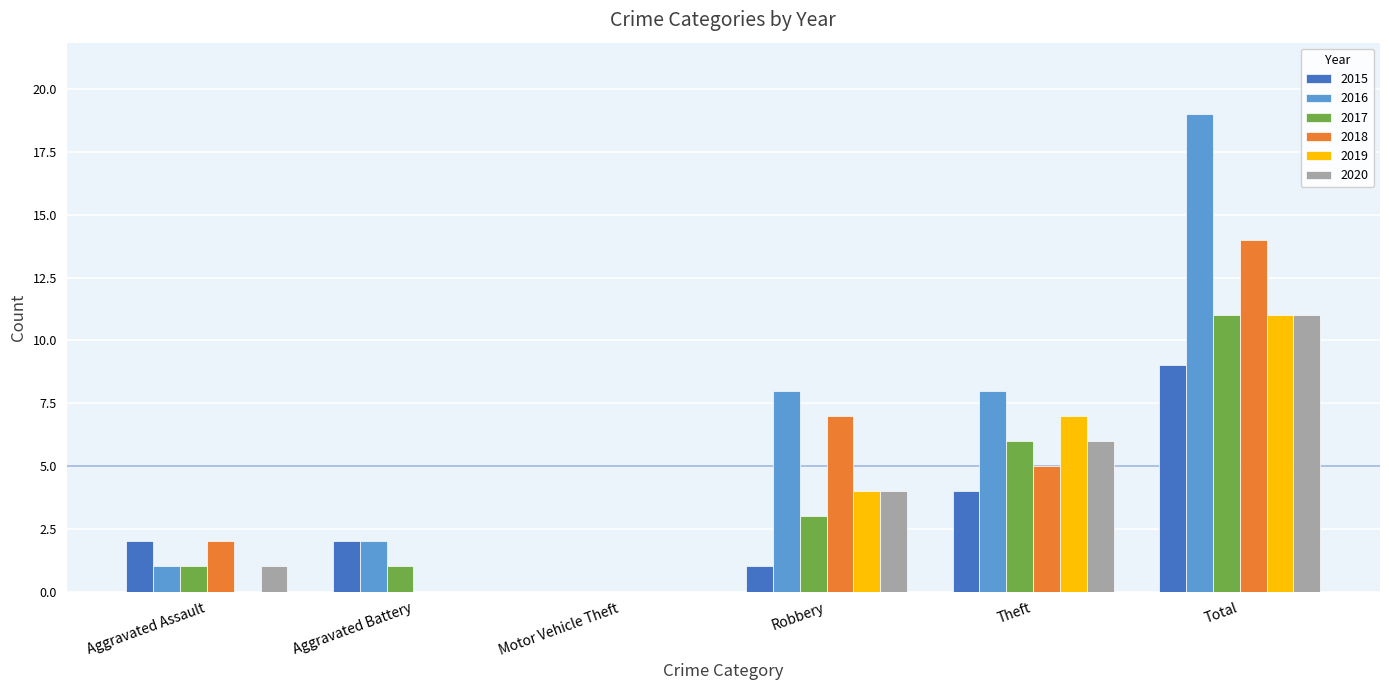

Reading left to right, transcribe all the data shown in this chart.

2015: Aggravated Assault=2	Aggravated Battery=2	Motor Vehicle Theft=0	Robbery=1	Theft=4	Total=9
2016: Aggravated Assault=1	Aggravated Battery=2	Motor Vehicle Theft=0	Robbery=8	Theft=8	Total=19
2017: Aggravated Assault=1	Aggravated Battery=1	Motor Vehicle Theft=0	Robbery=3	Theft=6	Total=11
2018: Aggravated Assault=2	Aggravated Battery=0	Motor Vehicle Theft=0	Robbery=7	Theft=5	Total=14
2019: Aggravated Assault=0	Aggravated Battery=0	Motor Vehicle Theft=0	Robbery=4	Theft=7	Total=11
2020: Aggravated Assault=1	Aggravated Battery=0	Motor Vehicle Theft=0	Robbery=4	Theft=6	Total=11